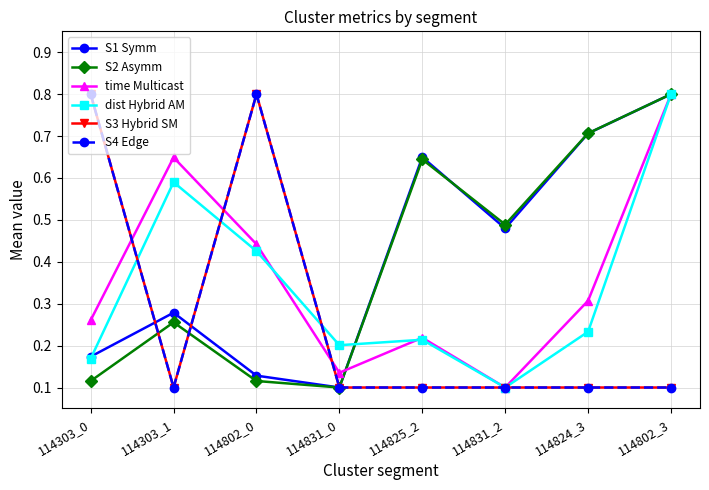

What is the label of the 2nd point from the left?

114303_1